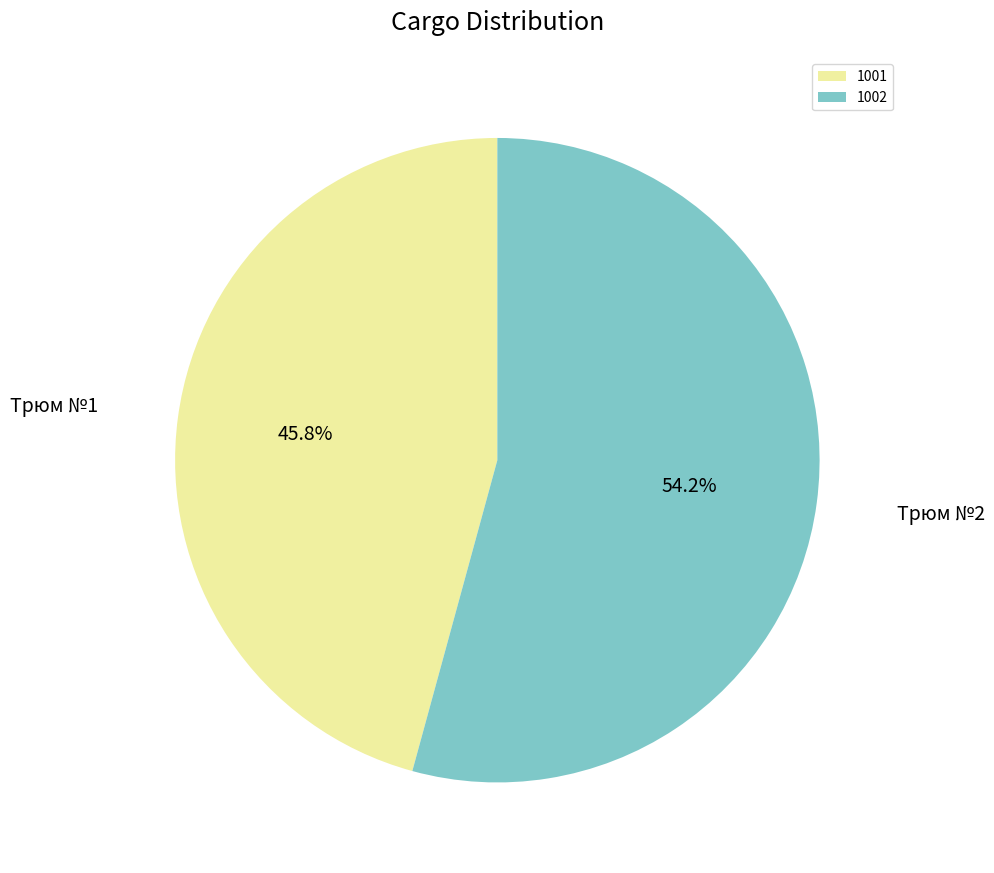

What percentage is the 1001 slice, to the nearest percent?

46%